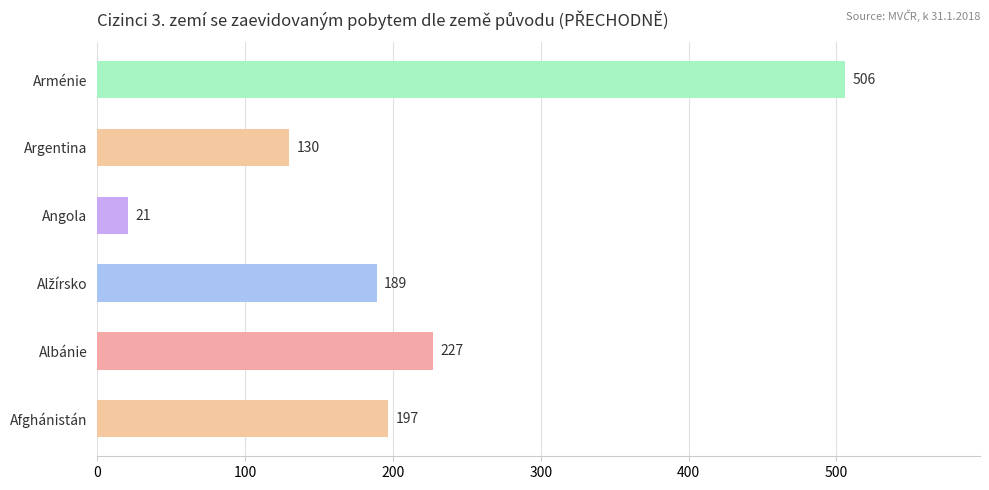

At which category does the chart reach its peak across all series?

Arménie